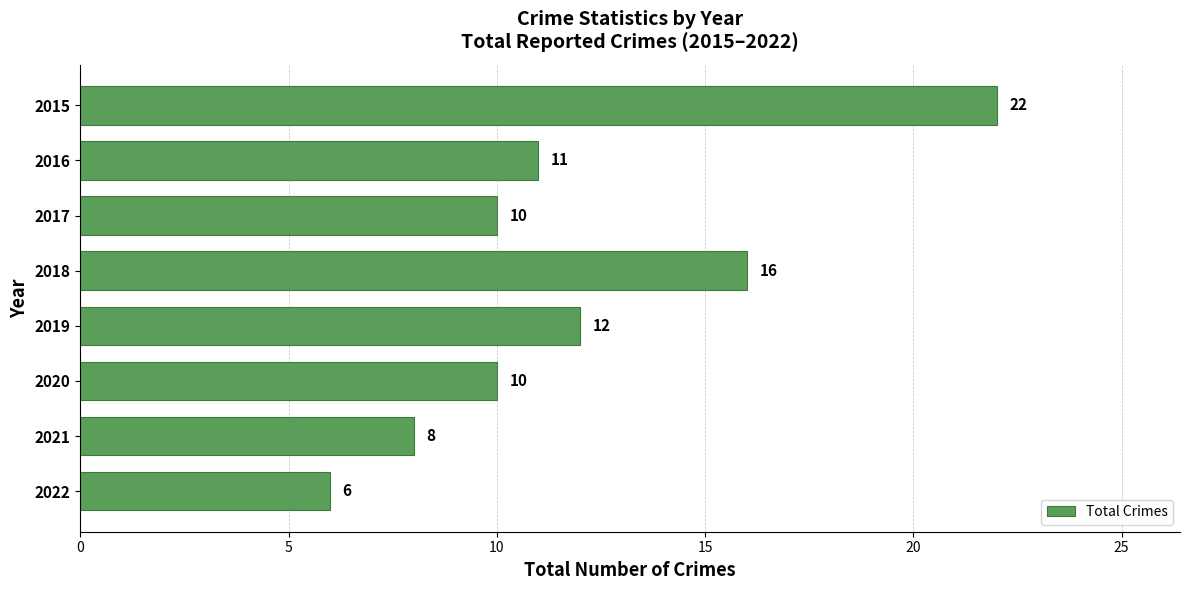

What is the approximate value at 2020?

10